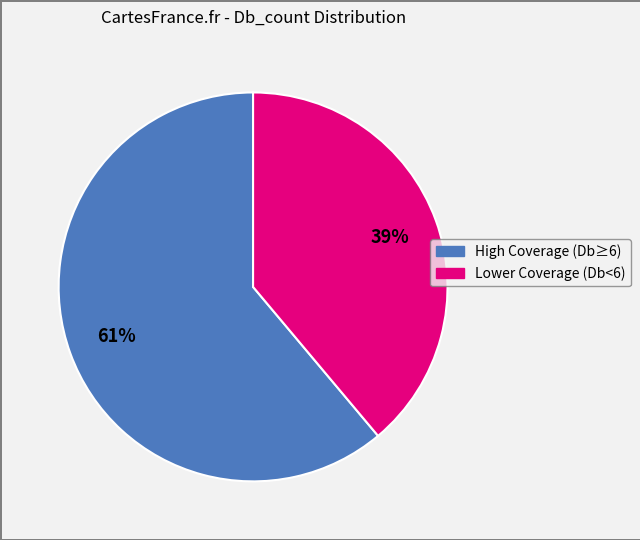

To the nearest percent, what is the difference between the largest and smallest slice percentages?

22%